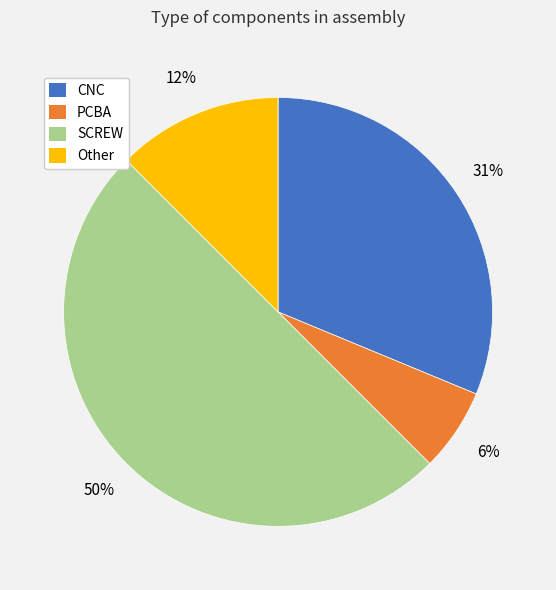

Which slice is the smallest?

PCBA